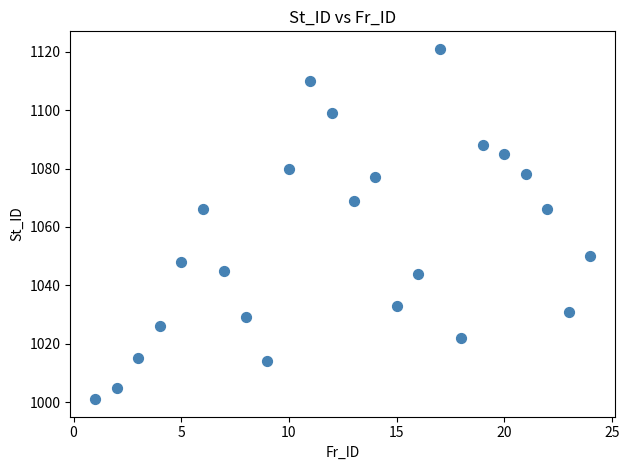

What is the range of Y values (max minus min)?

120